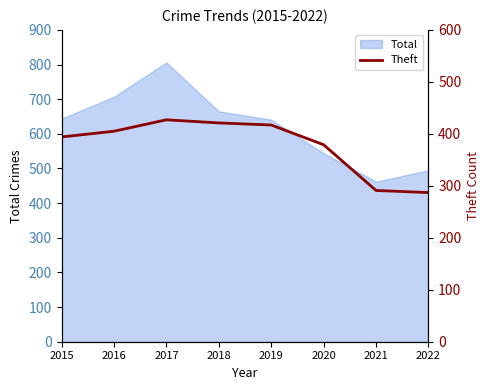

True or false: there are more than 0 points higher than both neighbors.

True